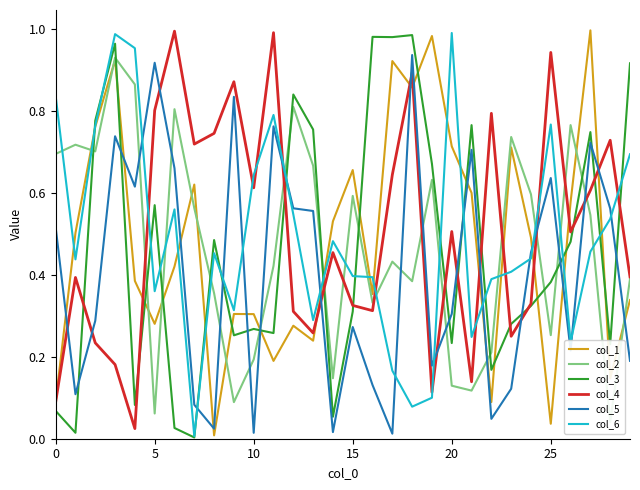

Rank the series by their maximum value, from lowest to highest.

col_2, col_5, col_3, col_6, col_4, col_1